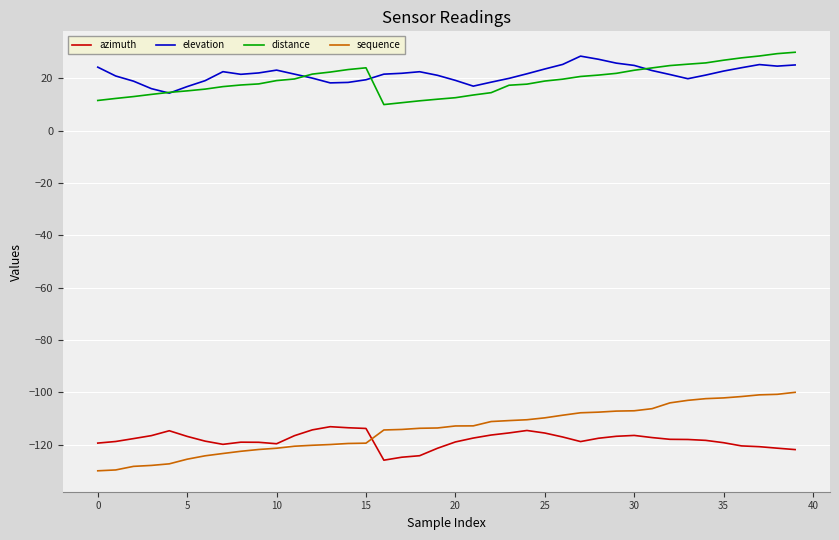

What is the lowest value of the elevation series?

14.4